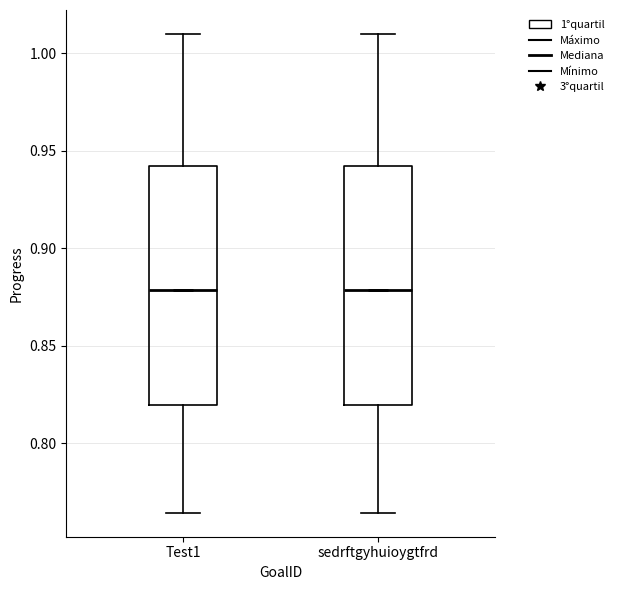

Where does the lower whisker of the box for sedrftgyhuioygtfrd end on the y-axis? The values are not printed on the chart, so give them approximately, as read against the axis.

0.765